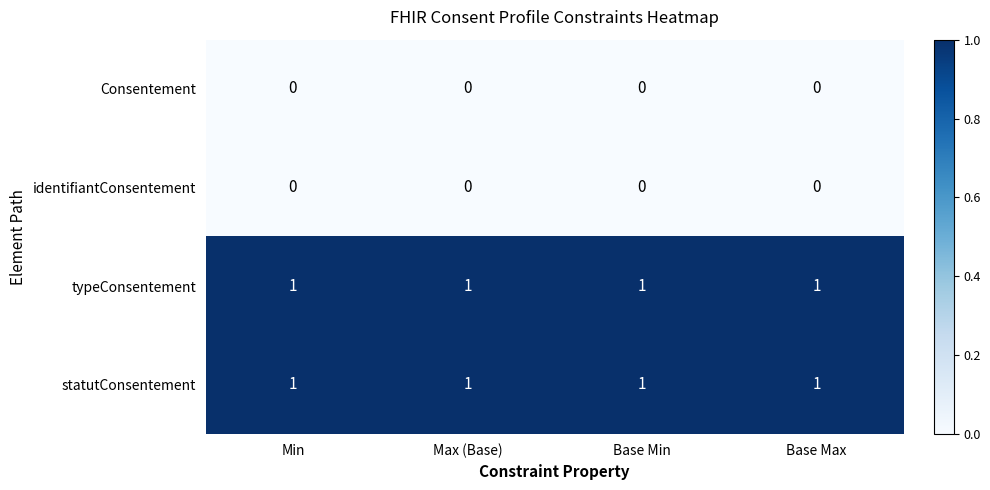

Is it true that typeConsentement equals 1 at Base Min?

True